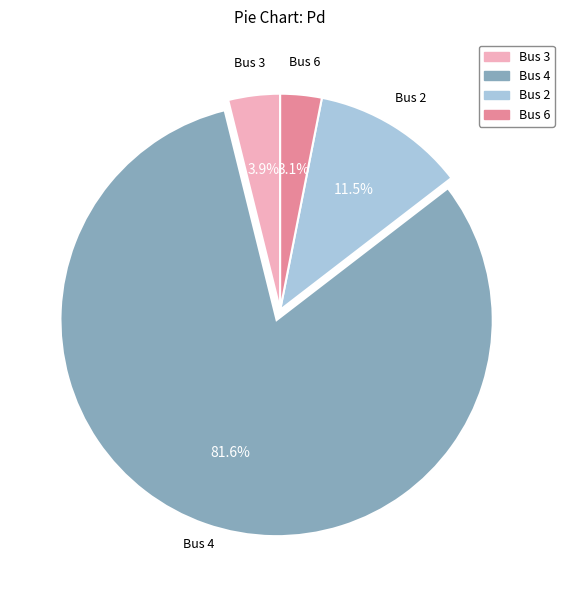

What is the majority slice?

Bus 4